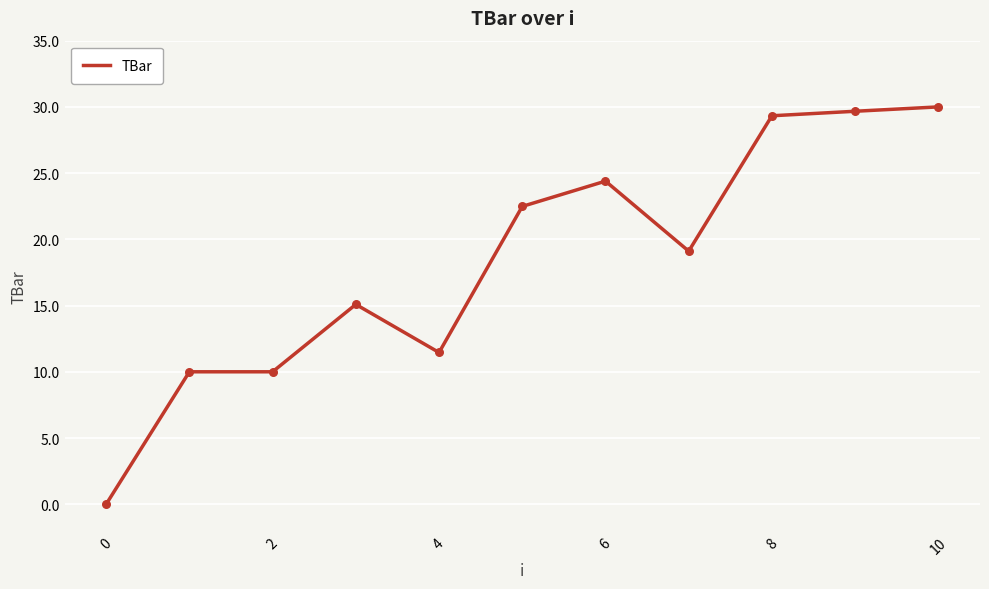

What is the greatest value displayed?

30.0